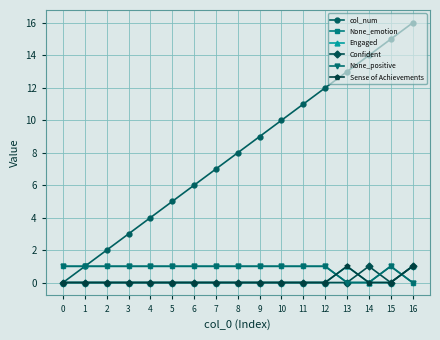

Between 8 and 4, which is larger?

8